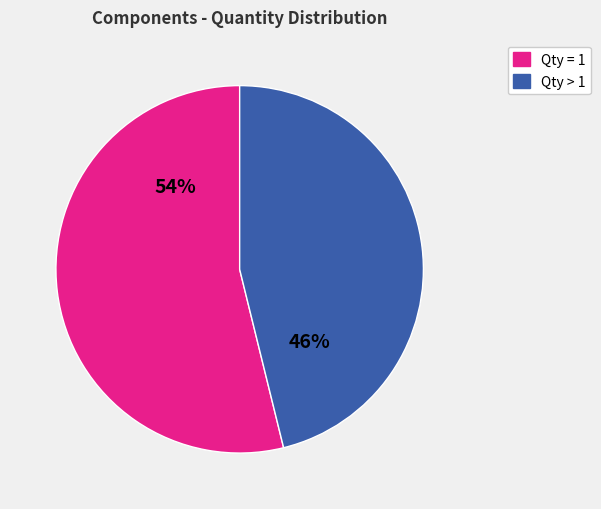

To the nearest percent, what is the difference between the largest and smallest slice percentages?

8%